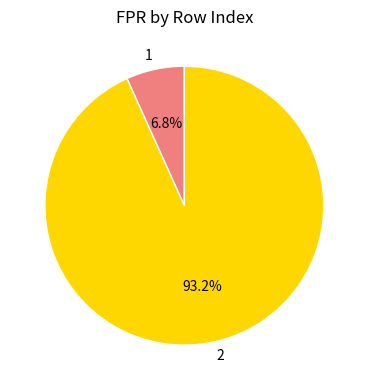

Does any single category account for the majority?

Yes